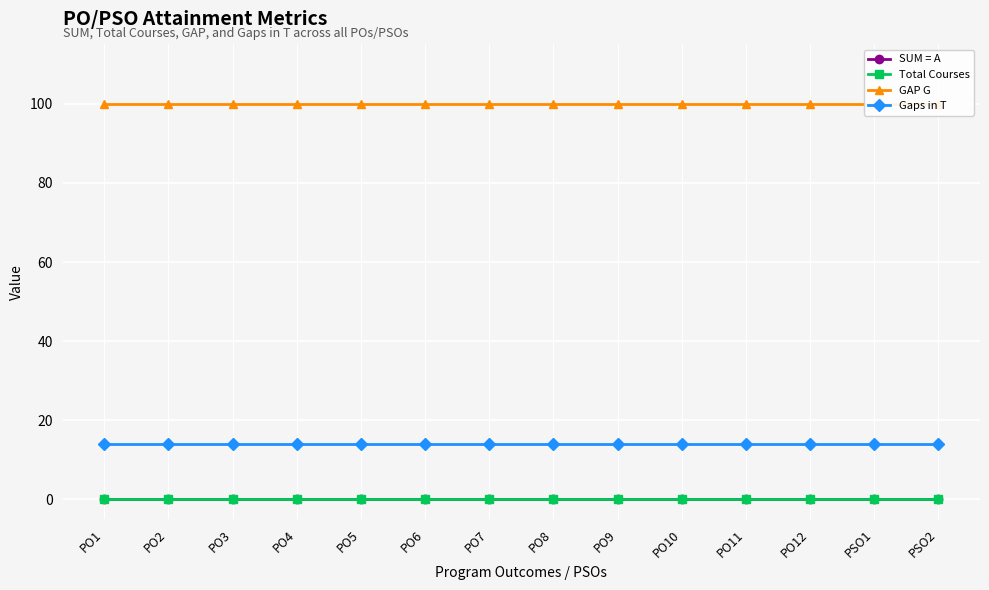

How many lines are shown in the chart?

4